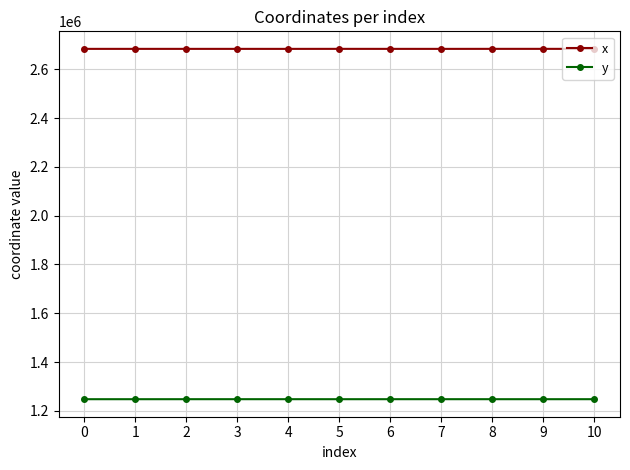

What is the difference between the highest and lowest values at 3?

1435612.0